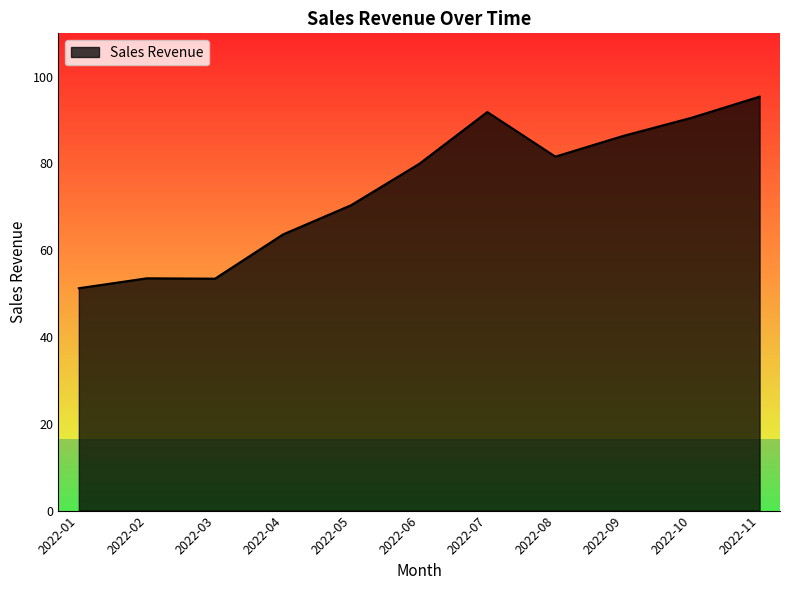

Approximately how many times larger is the value at 2022-03 compared to 2022-06?

0.7